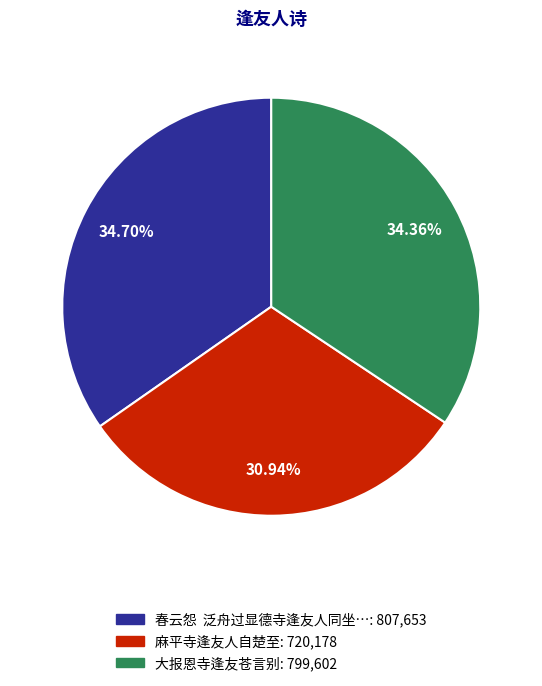

Is there any slice that represents more than half of the pie?

No